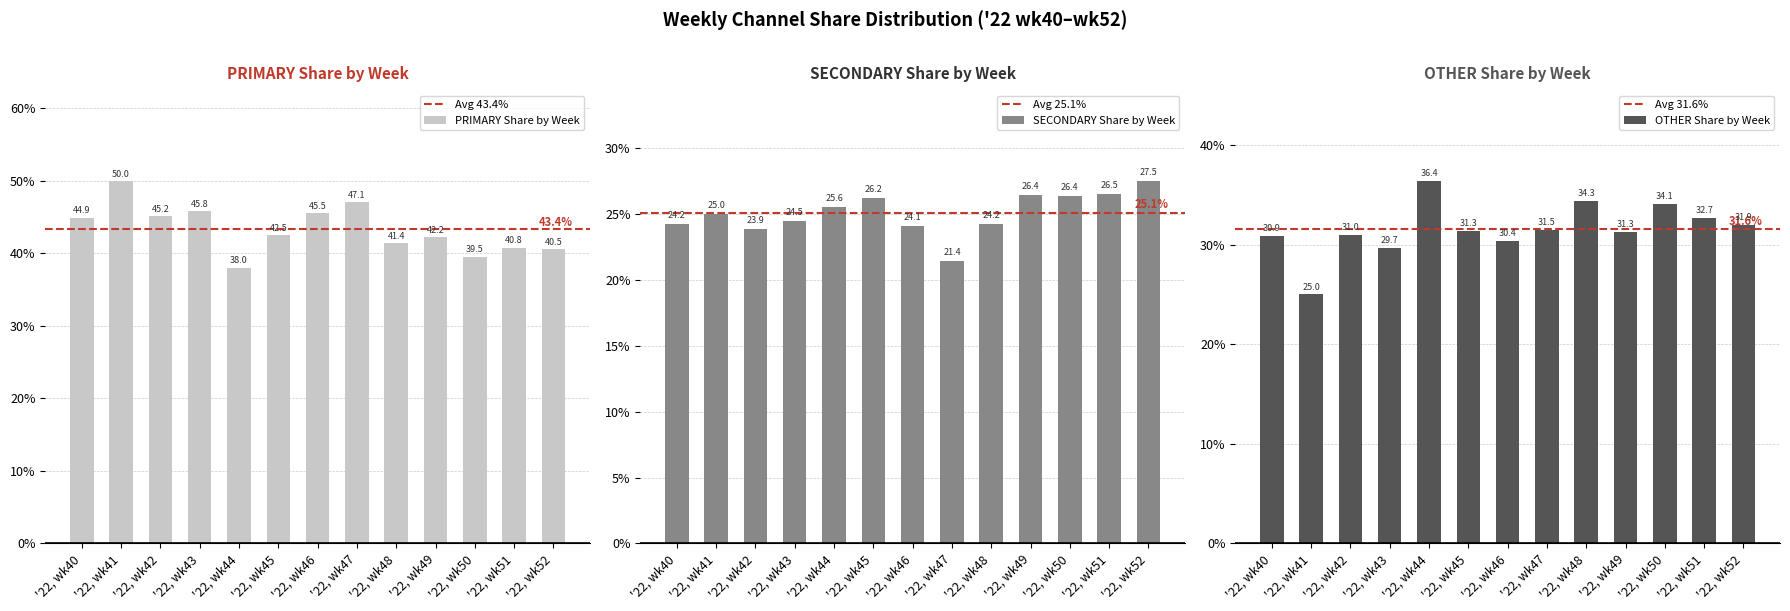

Reading left to right, extract all data points from this chart.

PRIMARY: 44.9	50.0	45.2	45.8	38.0	42.5	45.5	47.1	41.4	42.2	39.5	40.8	40.5
SECONDARY: 24.2	25.0	23.9	24.5	25.6	26.2	24.1	21.4	24.2	26.4	26.4	26.5	27.5
OTHER: 30.9	25.0	31.0	29.7	36.4	31.3	30.4	31.5	34.3	31.3	34.1	32.7	31.9